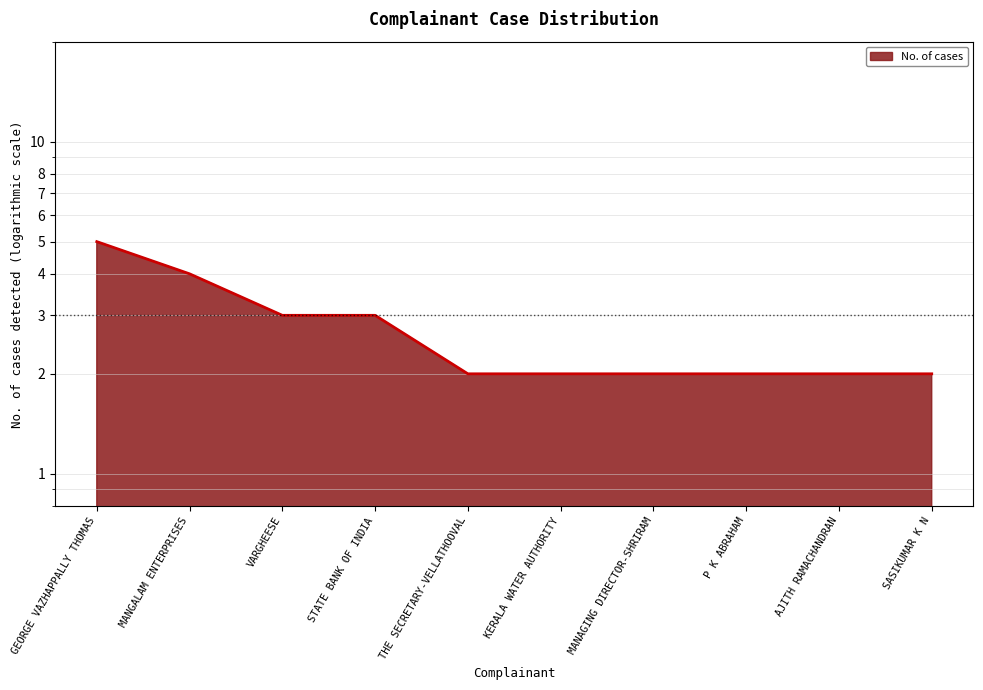

Does the chart display data point markers on the line(s)?

No